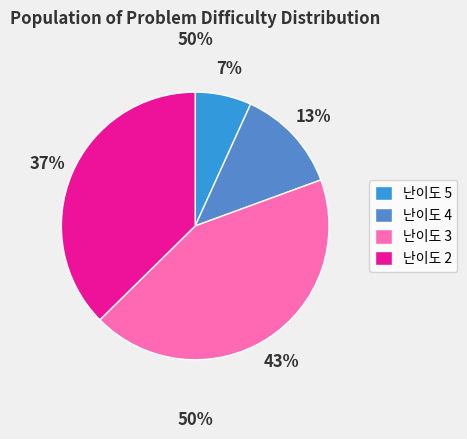

Do 난이도 5 and 난이도 2 together represent more than half of the pie?

No